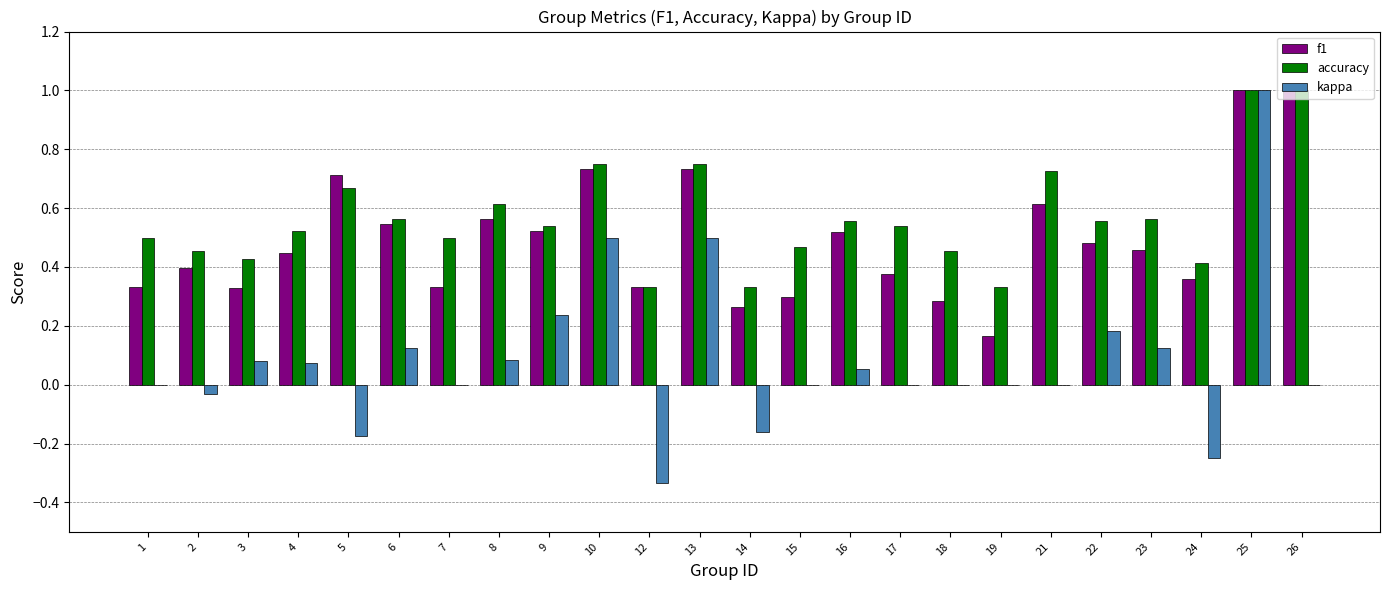

The kappa series shows 0.0 at 19. True or false?

True